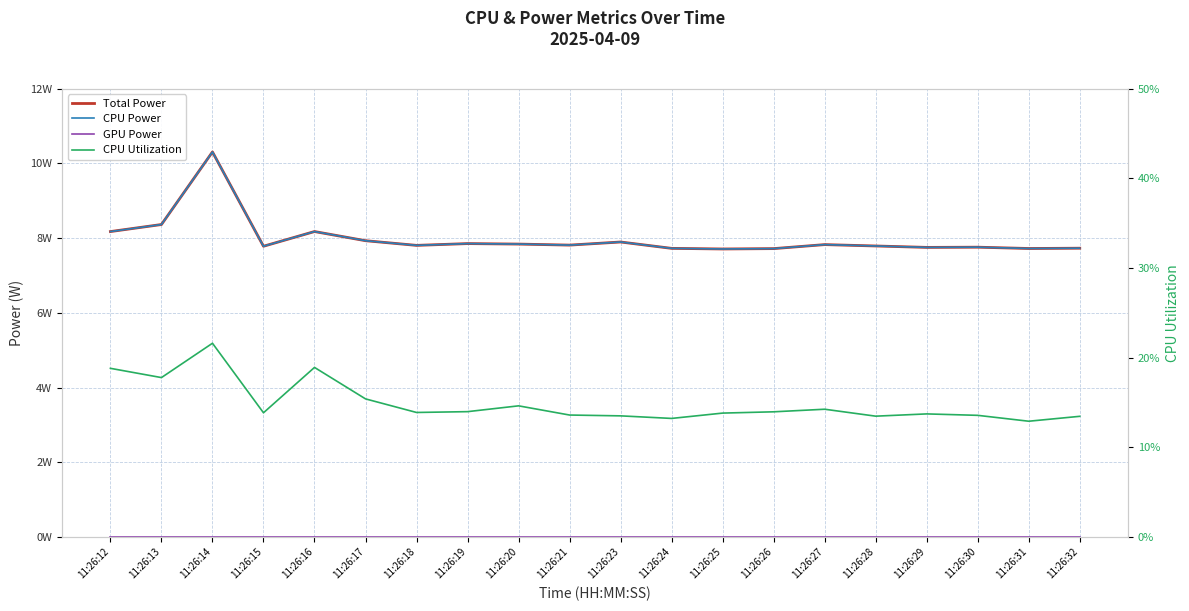

Reading right to left, extract all data points from this chart.

Total Power: 11:26:32=7.7	11:26:31=7.7	11:26:30=7.8	11:26:29=7.8	11:26:28=7.8	11:26:27=7.8	11:26:26=7.7	11:26:25=7.7	11:26:24=7.7	11:26:23=7.9	11:26:21=7.8	11:26:20=7.8	11:26:19=7.9	11:26:18=7.8	11:26:17=7.9	11:26:16=8.2	11:26:15=7.8	11:26:14=10.3	11:26:13=8.4	11:26:12=8.2
CPU Power: 11:26:32=7.7	11:26:31=7.7	11:26:30=7.8	11:26:29=7.8	11:26:28=7.8	11:26:27=7.8	11:26:26=7.7	11:26:25=7.7	11:26:24=7.7	11:26:23=7.9	11:26:21=7.8	11:26:20=7.8	11:26:19=7.9	11:26:18=7.8	11:26:17=7.9	11:26:16=8.2	11:26:15=7.8	11:26:14=10.3	11:26:13=8.4	11:26:12=8.2
GPU Power: 11:26:32=0.0	11:26:31=0.0	11:26:30=0.0	11:26:29=0.0	11:26:28=0.0	11:26:27=0.0	11:26:26=0.0	11:26:25=0.0	11:26:24=0.0	11:26:23=0.0	11:26:21=0.0	11:26:20=0.0	11:26:19=0.0	11:26:18=0.0	11:26:17=0.0	11:26:16=0.0	11:26:15=0.0	11:26:14=0.0	11:26:13=0.0	11:26:12=0.0
CPU Utilization: 11:26:32=0.1	11:26:31=0.1	11:26:30=0.1	11:26:29=0.1	11:26:28=0.1	11:26:27=0.1	11:26:26=0.1	11:26:25=0.1	11:26:24=0.1	11:26:23=0.1	11:26:21=0.1	11:26:20=0.1	11:26:19=0.1	11:26:18=0.1	11:26:17=0.2	11:26:16=0.2	11:26:15=0.1	11:26:14=0.2	11:26:13=0.2	11:26:12=0.2